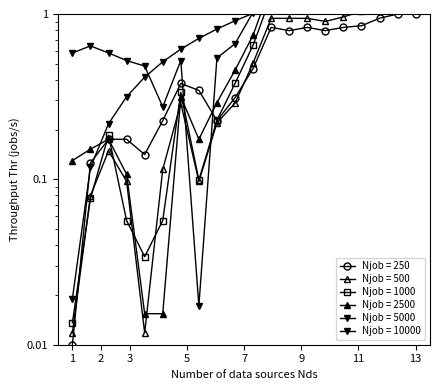

How many series are shown in this chart?

6